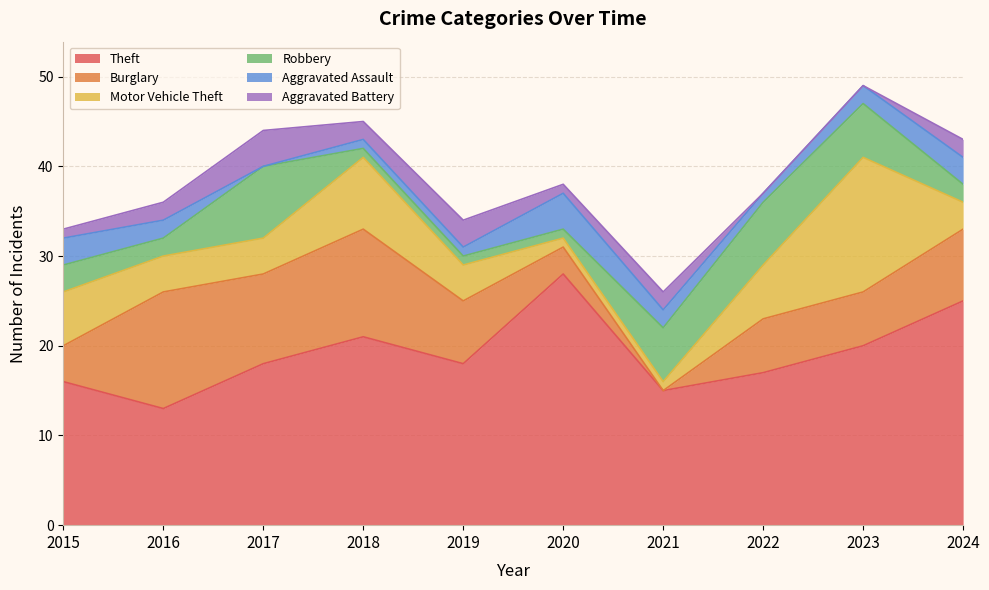

What is the total value across all series at 2017?

44